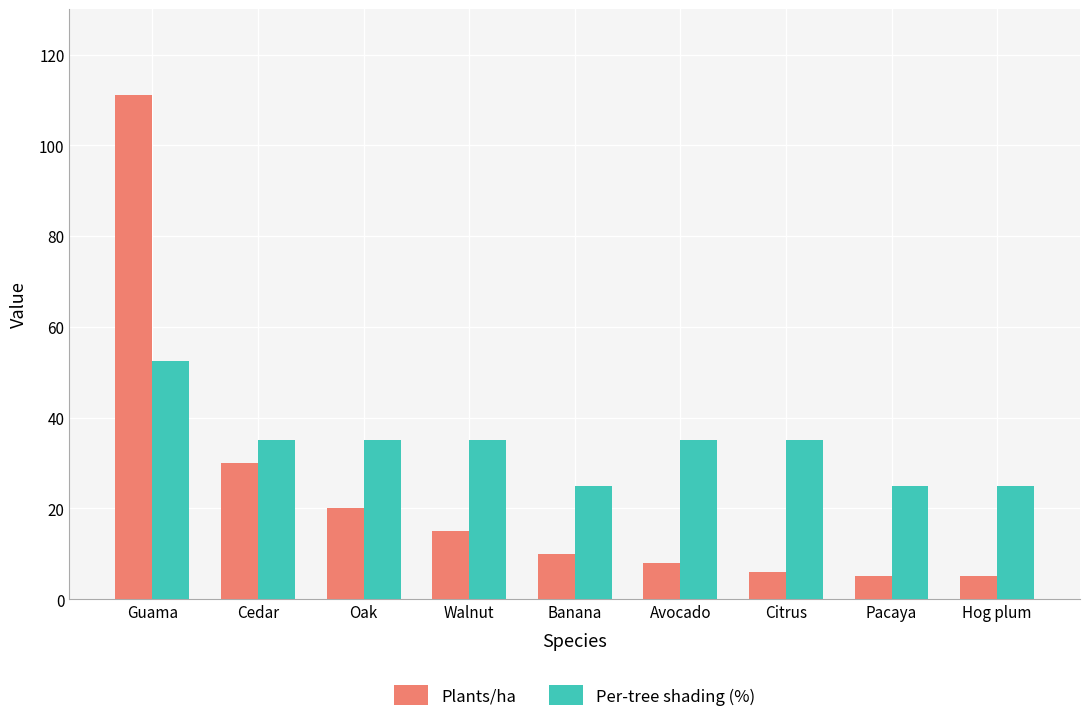

How many series are shown in this chart?

2